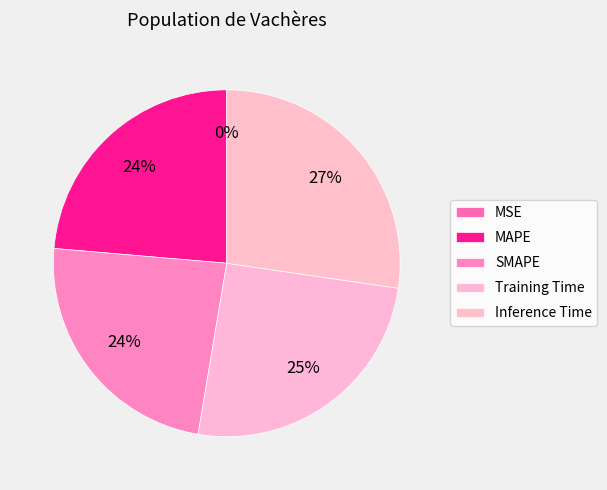

Is there any slice that represents more than half of the pie?

No